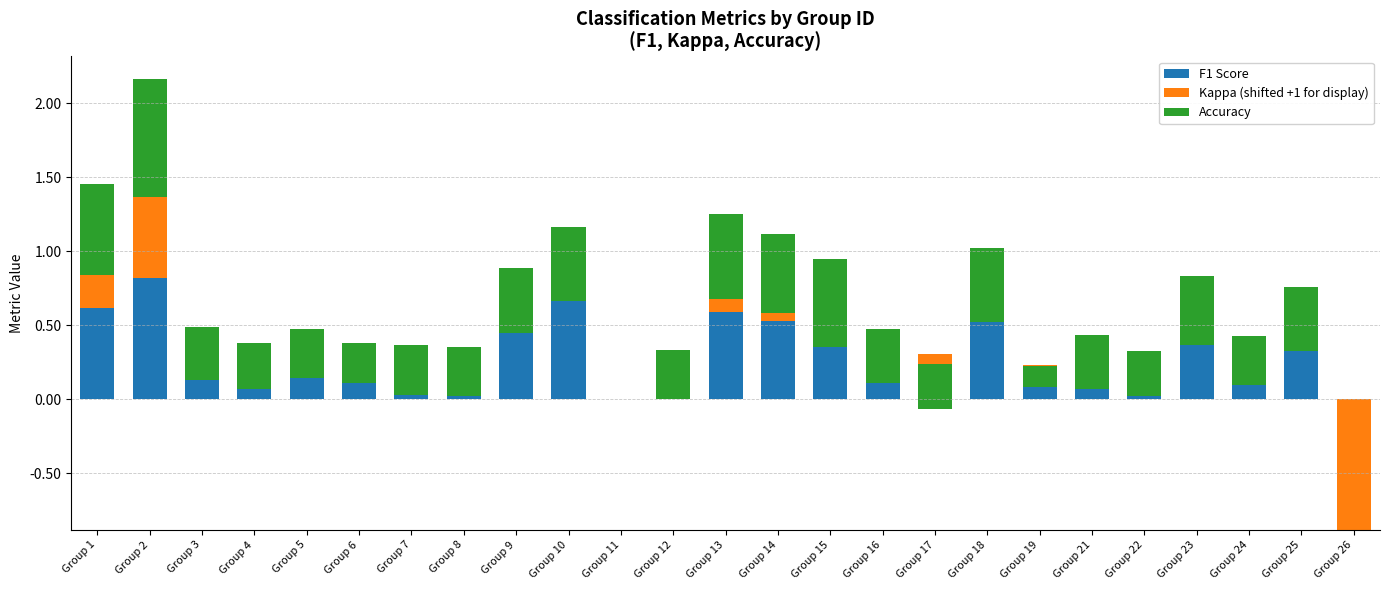

How many values in the Accuracy series exceed 0?

23